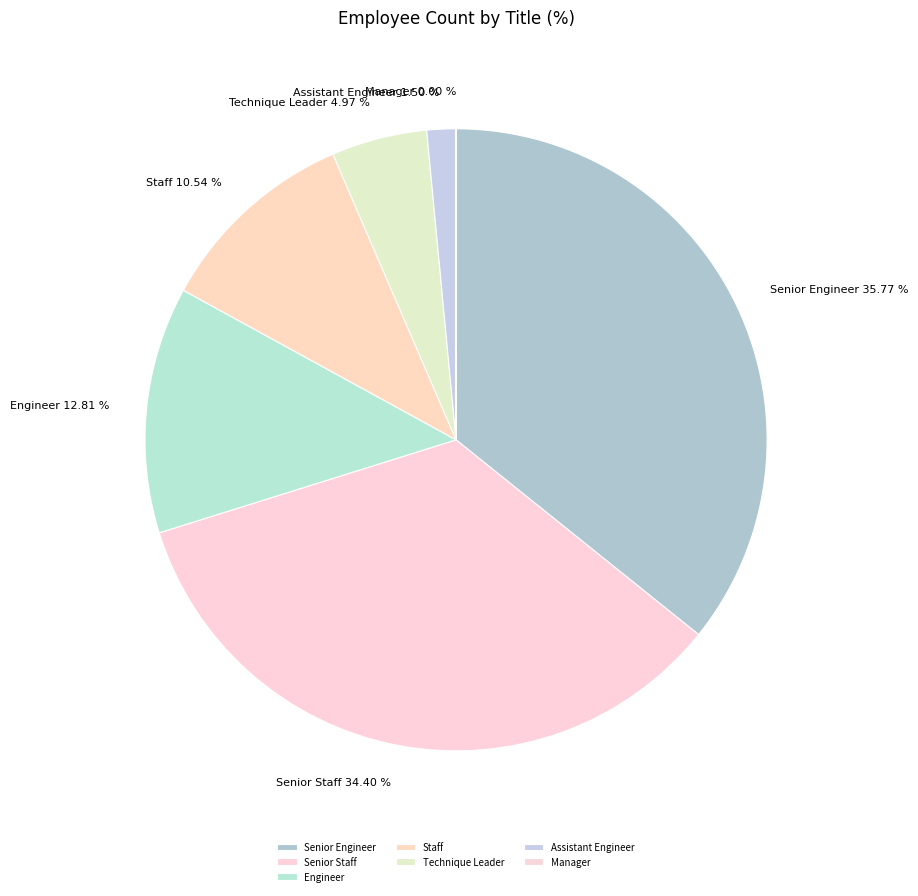

Combined, do Senior Staff and Technique Leader account for over 50%?

No